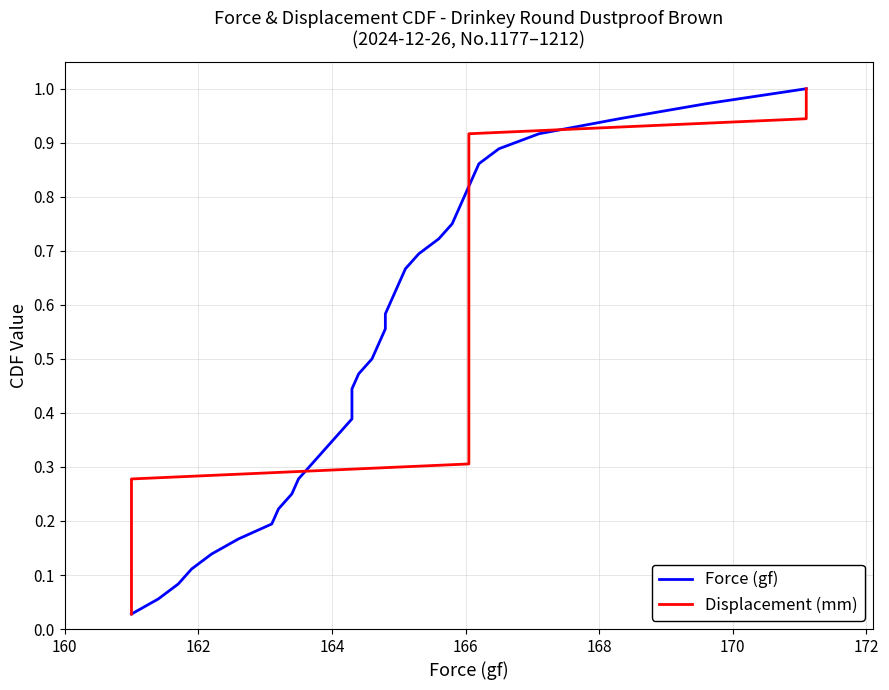

What is the value of the Displacement (mm) point at the 14th from the left?

0.4